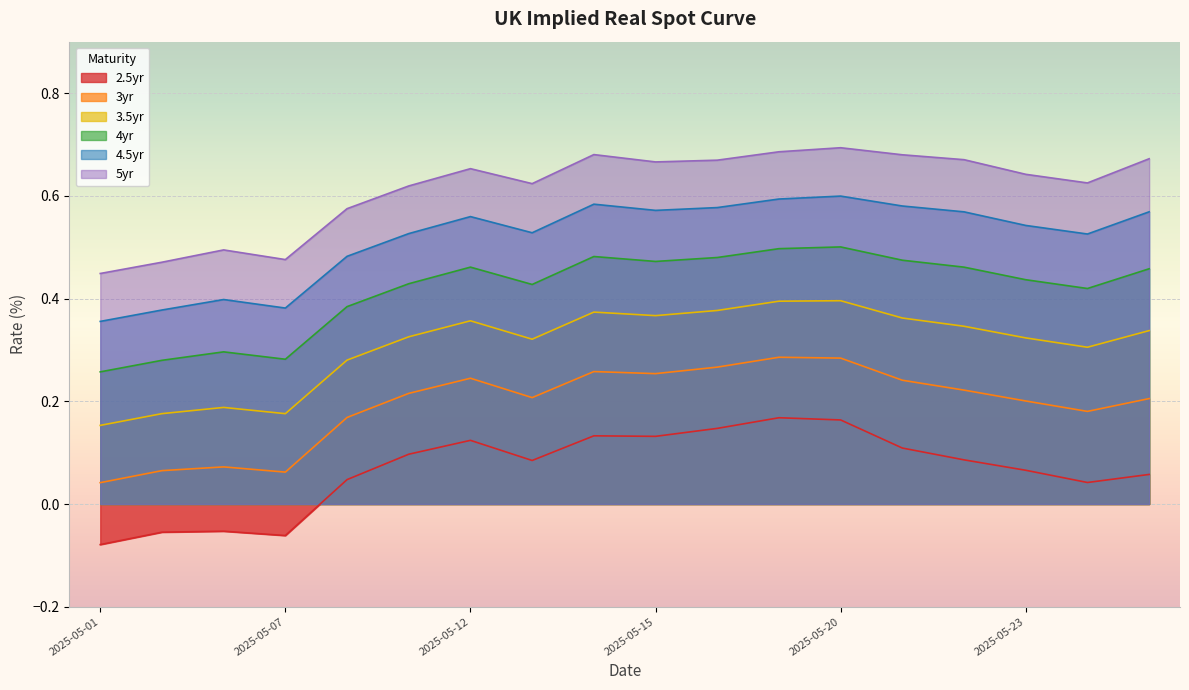

Reading left to right, list all the values displayed in this chart.

2.5yr: -0.1	-0.1	-0.1	-0.1	0.0	0.1	0.1	0.1	0.1	0.1	0.1	0.2	0.2	0.1	0.1	0.1	0.0	0.1
3yr: 0.0	0.1	0.1	0.1	0.2	0.2	0.2	0.2	0.3	0.3	0.3	0.3	0.3	0.2	0.2	0.2	0.2	0.2
3.5yr: 0.2	0.2	0.2	0.2	0.3	0.3	0.4	0.3	0.4	0.4	0.4	0.4	0.4	0.4	0.3	0.3	0.3	0.3
4yr: 0.3	0.3	0.3	0.3	0.4	0.4	0.5	0.4	0.5	0.5	0.5	0.5	0.5	0.5	0.5	0.4	0.4	0.5
4.5yr: 0.4	0.4	0.4	0.4	0.5	0.5	0.6	0.5	0.6	0.6	0.6	0.6	0.6	0.6	0.6	0.5	0.5	0.6
5yr: 0.4	0.5	0.5	0.5	0.6	0.6	0.7	0.6	0.7	0.7	0.7	0.7	0.7	0.7	0.7	0.6	0.6	0.7